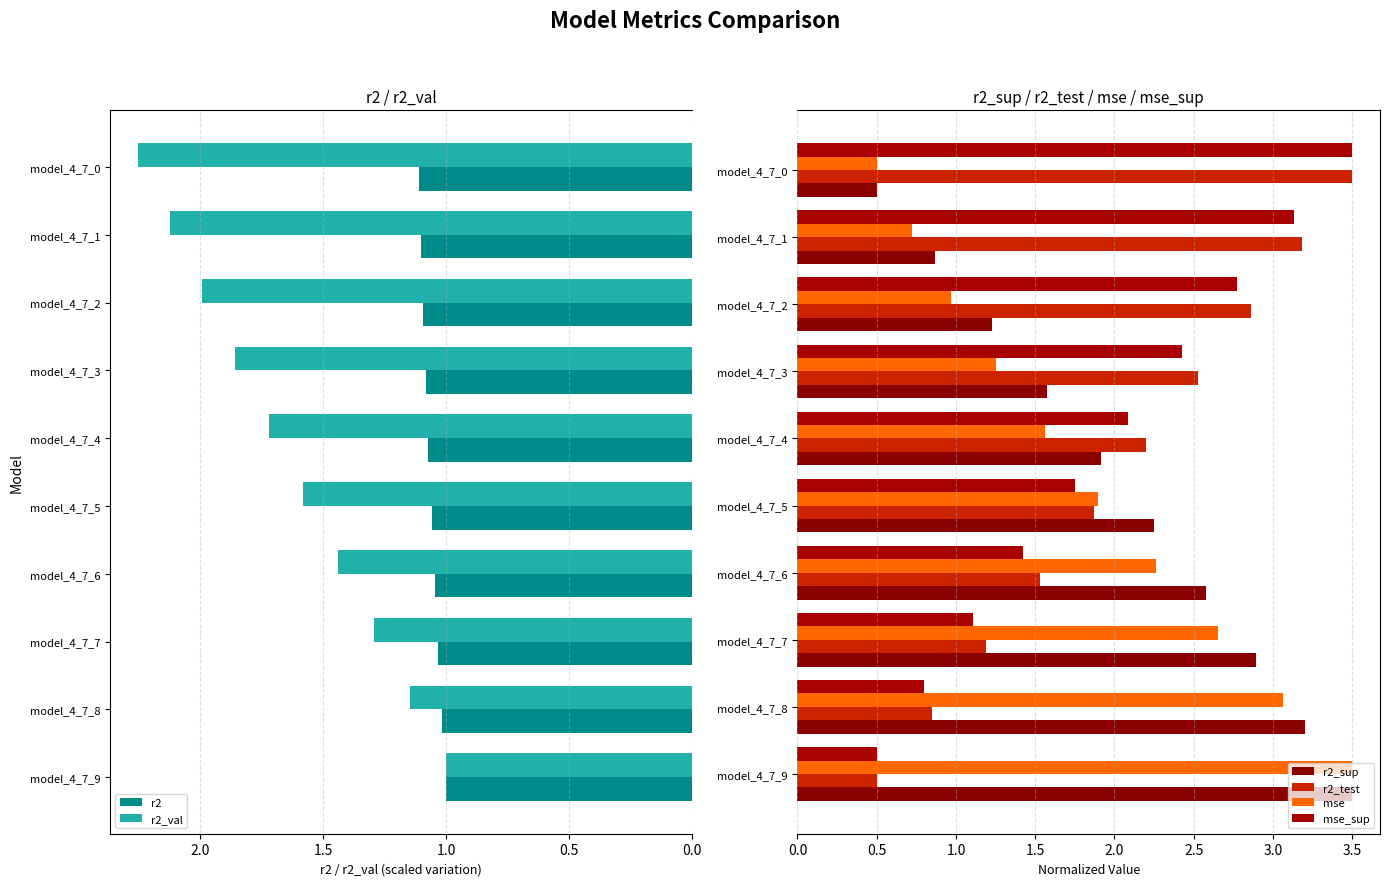

What is the difference between the second highest and minimum values in the r2 series?

0.1